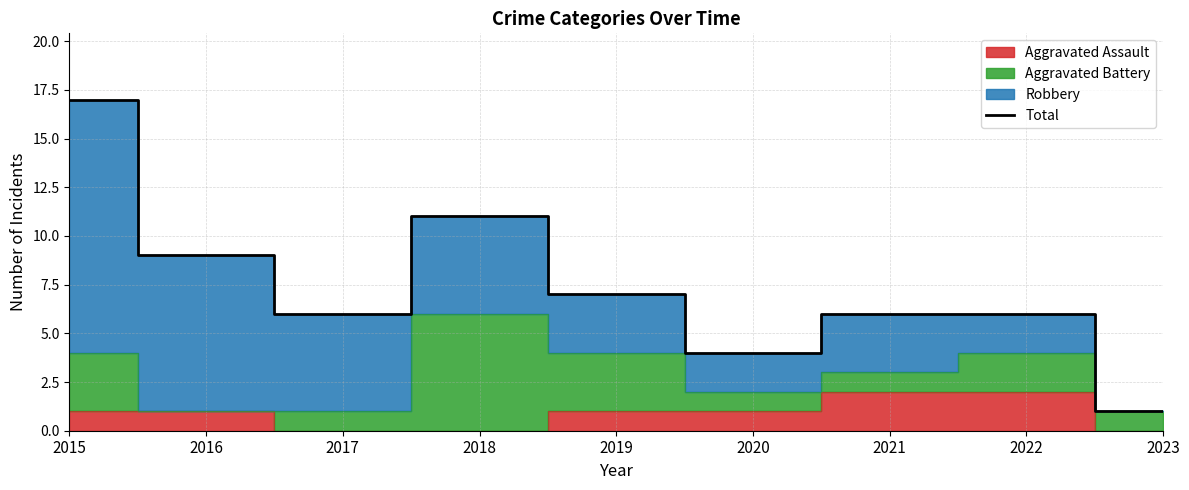

How many lines are shown in the chart?

1